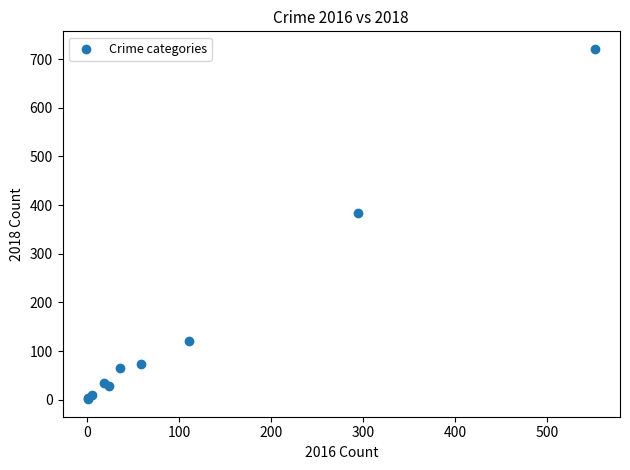

What Y value in the scatter plot is closest to 361?

383